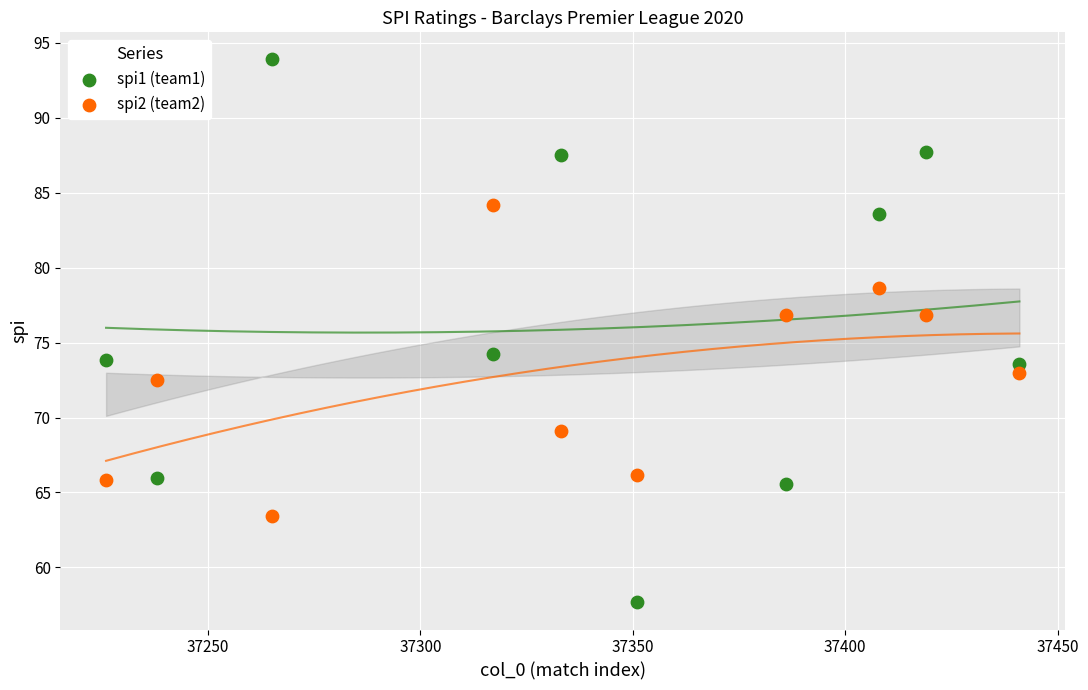

Which series reaches the minimum Y coordinate?

spi1 (team1)